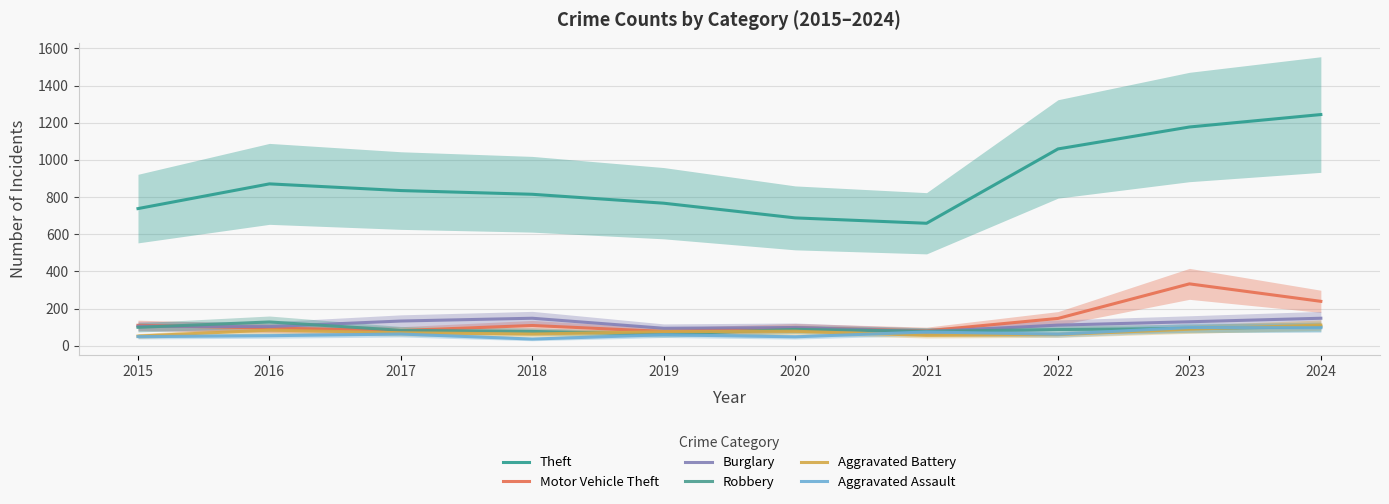

What is the difference between the second highest and second lowest values in the Theft series?

489